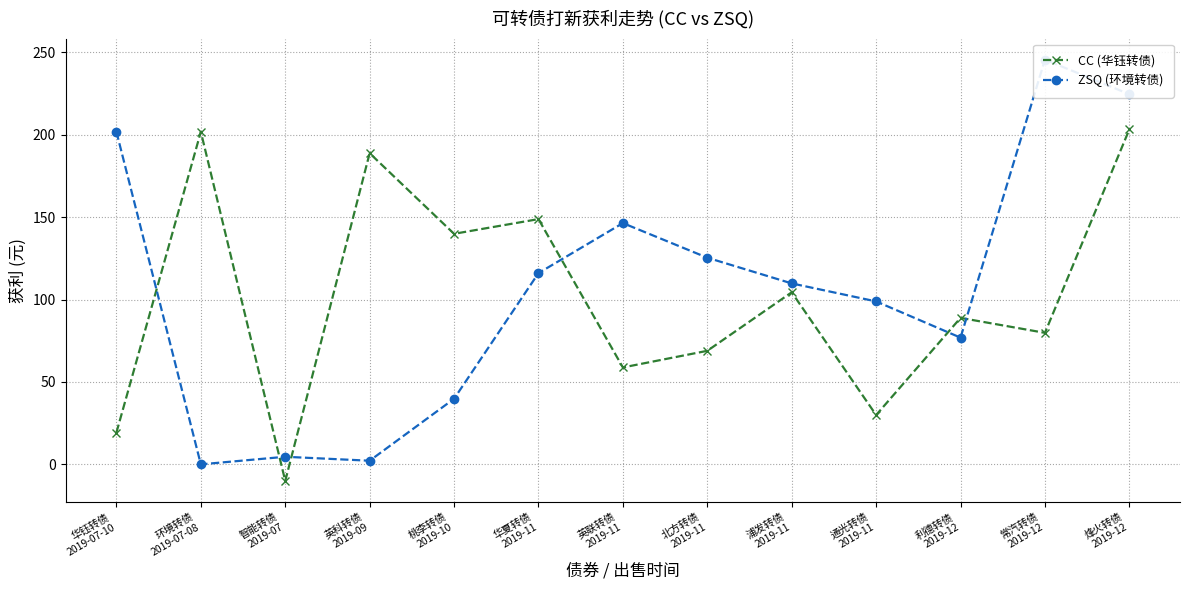

What is the difference between the second highest and minimum values in the ZSQ (环境转债) series?

224.6